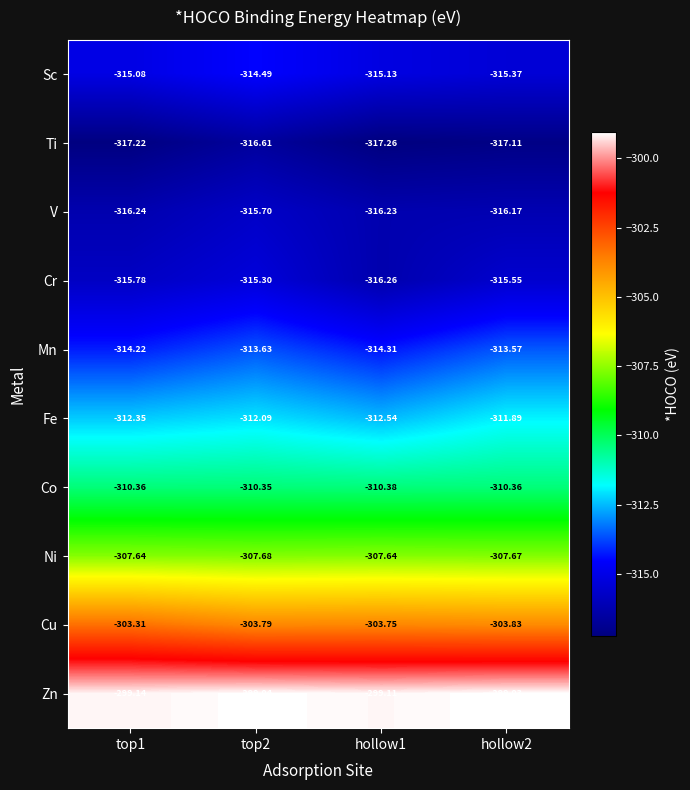

Which series has the widest spread of values?

Cr